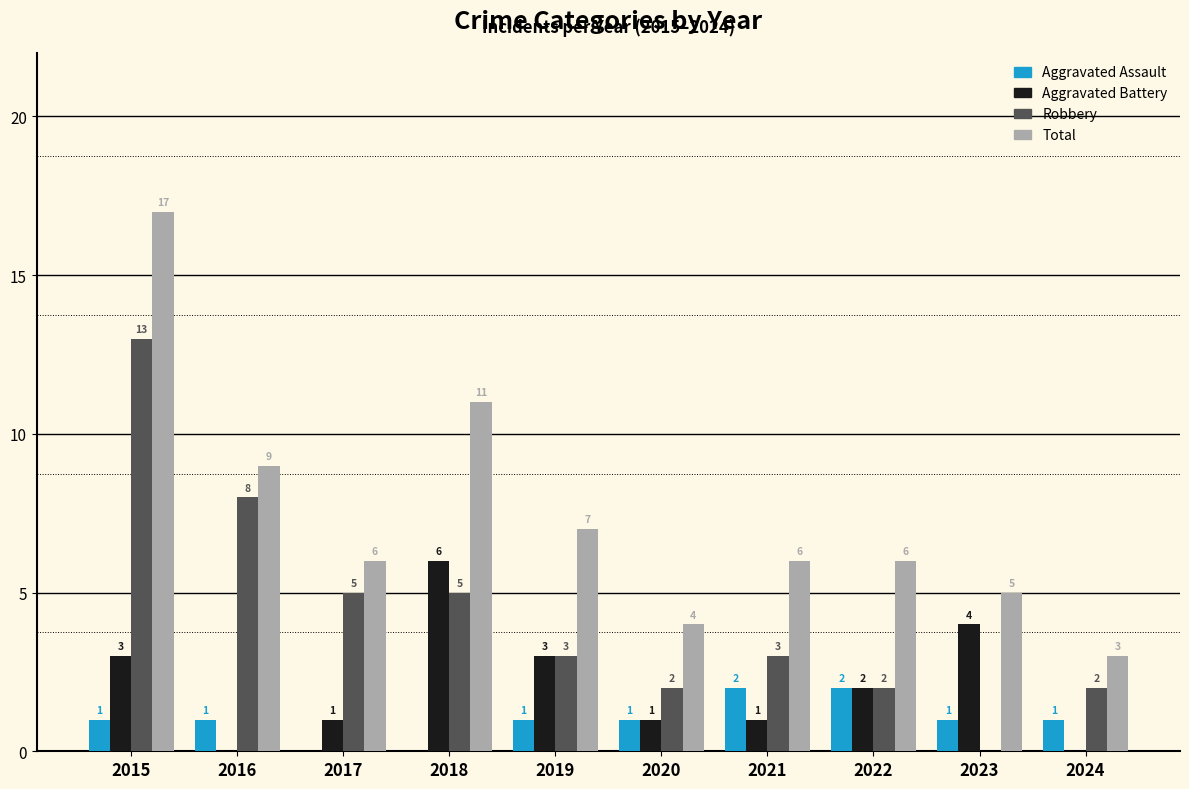

Which series has the widest spread of values?

Total